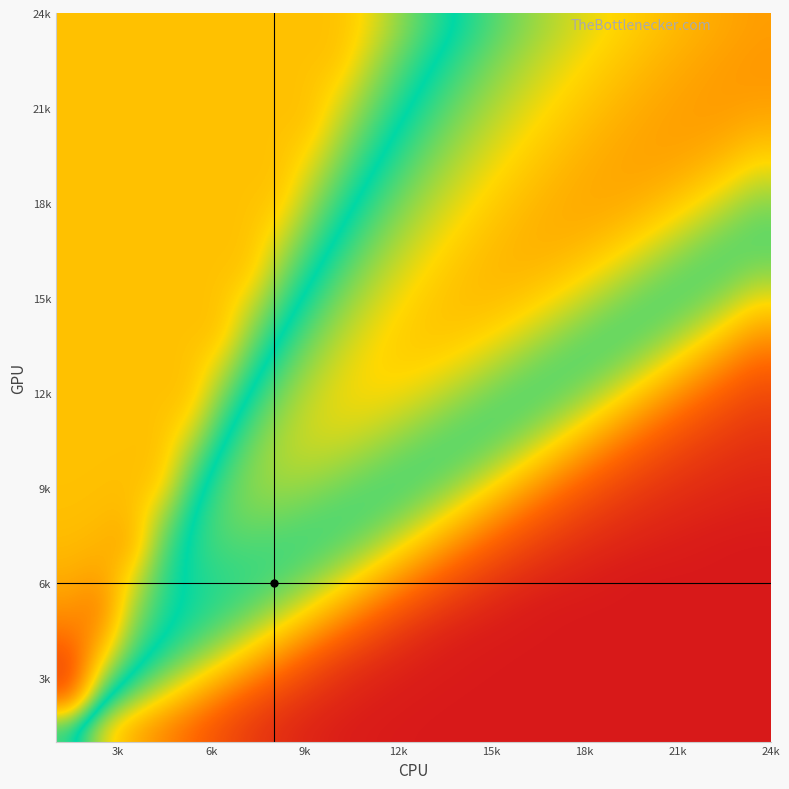

At how many categories does at least one series exceed 0?

24